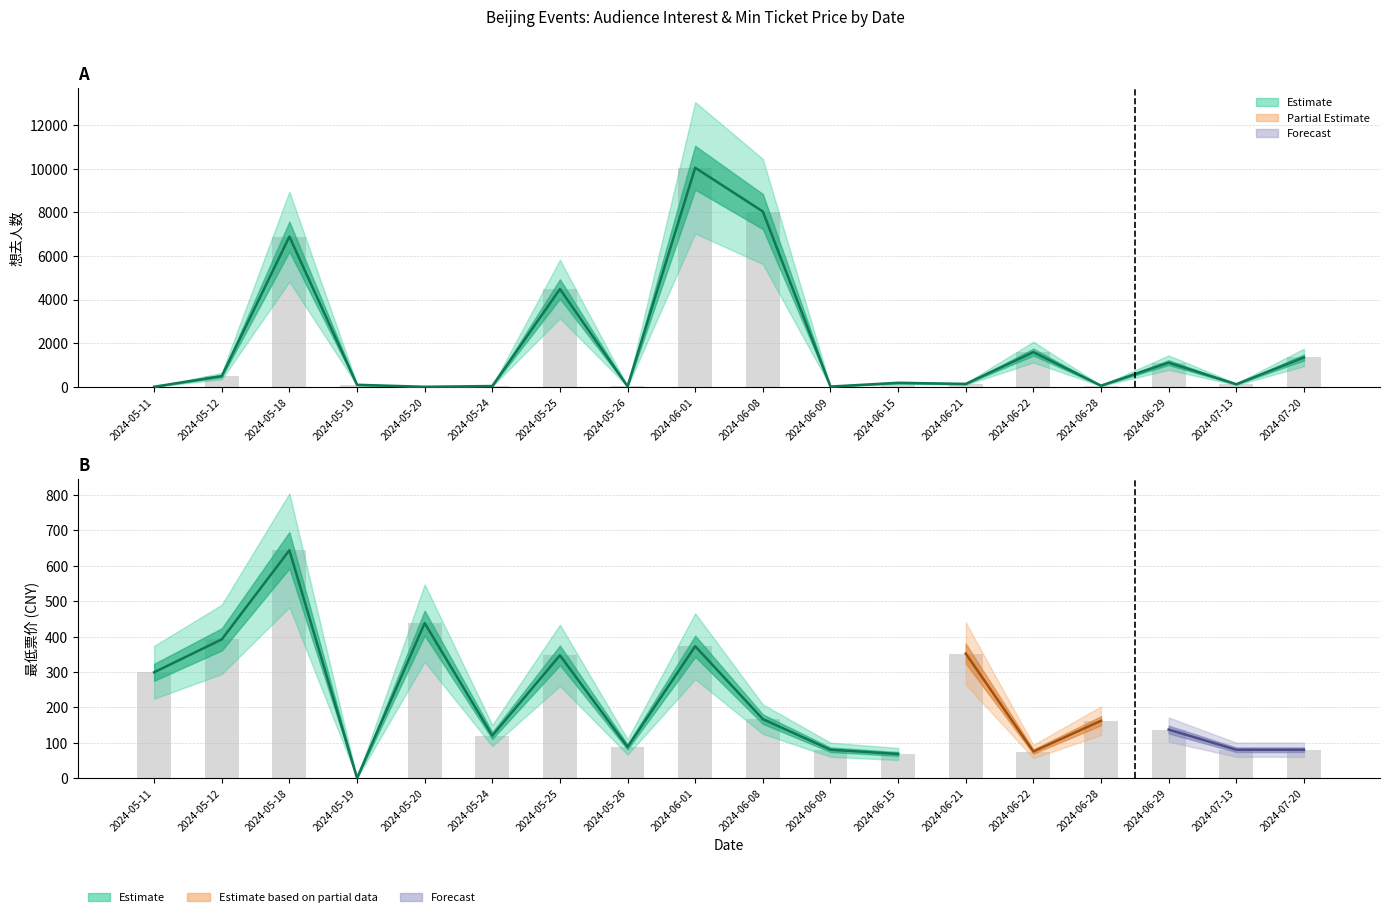

What is the greatest value displayed?

10037.0